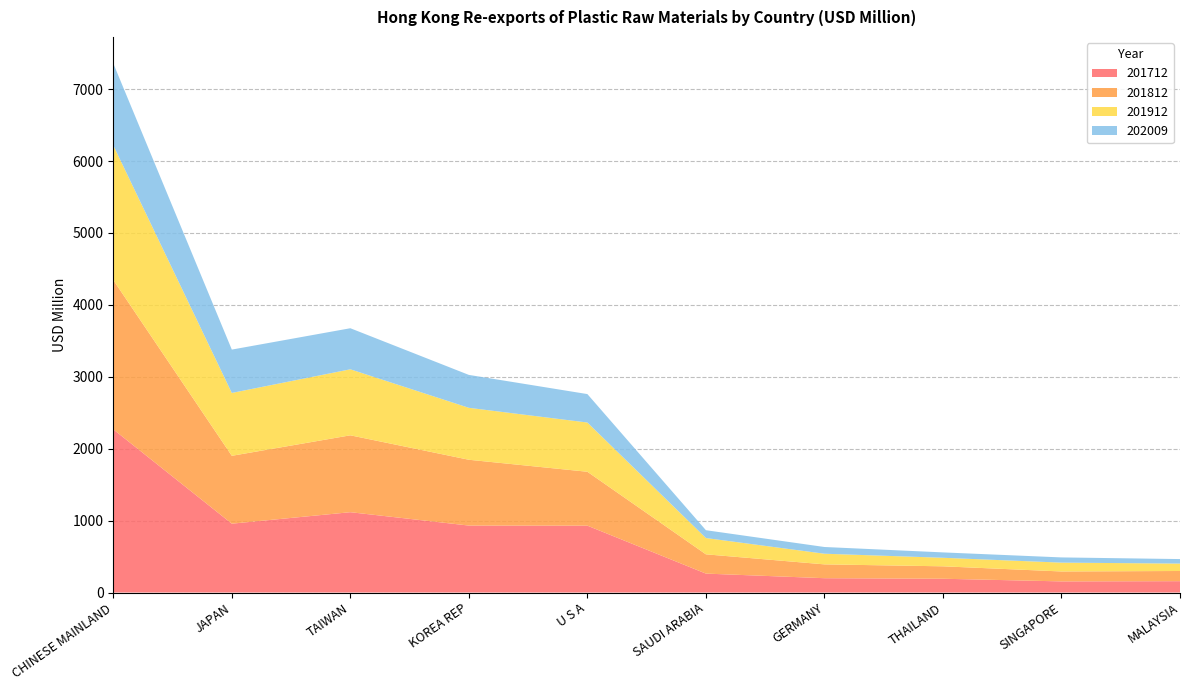

Reading left to right, what are all the values shown in this chart?

201712: 2268.7	957.3	1116.9	931.0	929.7	263.2	199.2	191.6	154.7	157.7
201812: 2076.4	943.6	1068.9	915.0	749.5	268.0	192.2	172.8	138.0	141.6
201912: 1872.5	874.3	918.0	722.3	684.6	226.5	148.0	118.7	122.9	103.1
202009: 1139.5	602.6	571.0	457.5	395.4	108.7	93.6	74.8	72.4	62.7